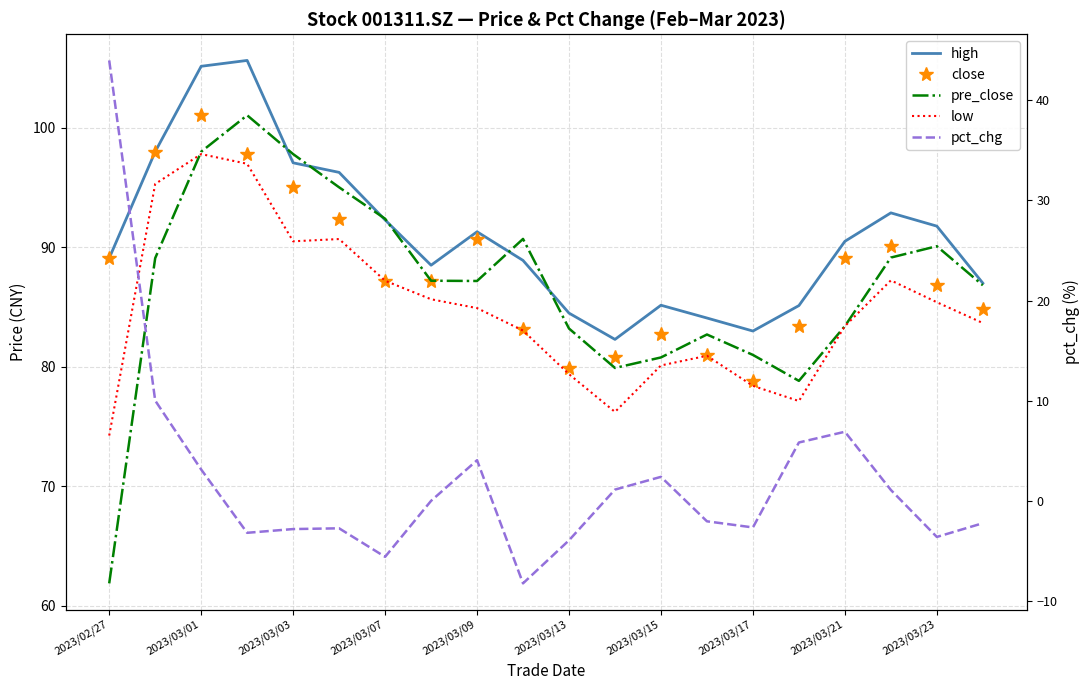

Between 2023/03/21 and 13, which series saw the biggest shift?

close